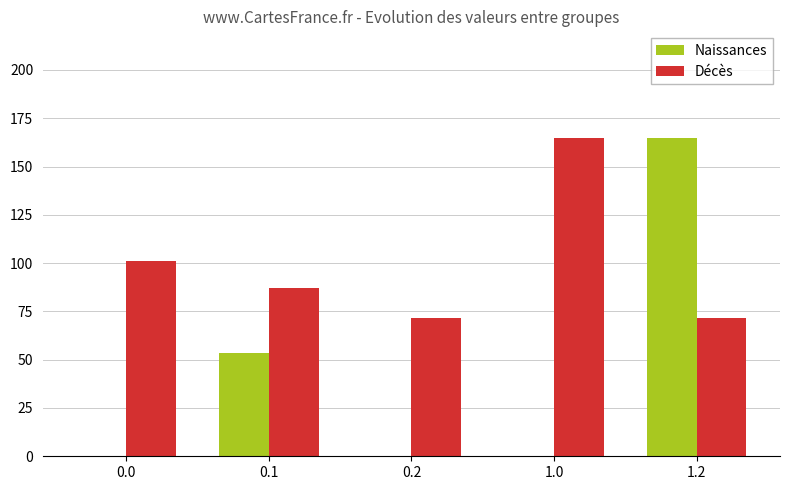

What is the maximum value shown in the chart?

165.0